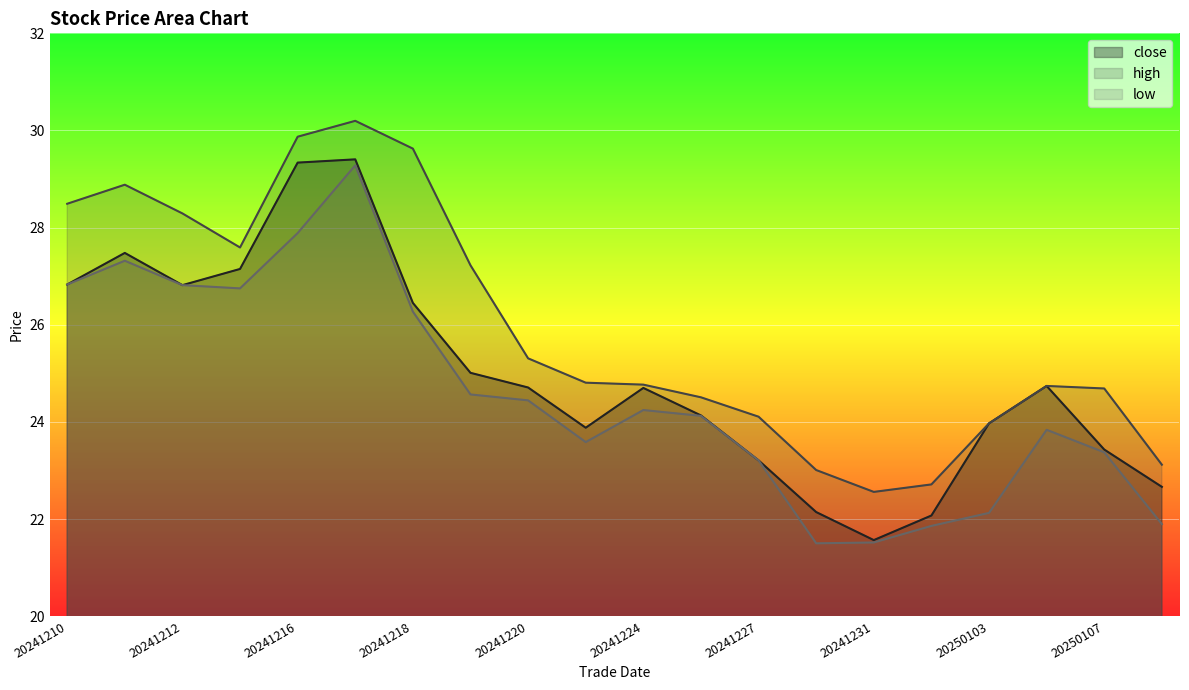

At how many categories does at least one series exceed 22?

20